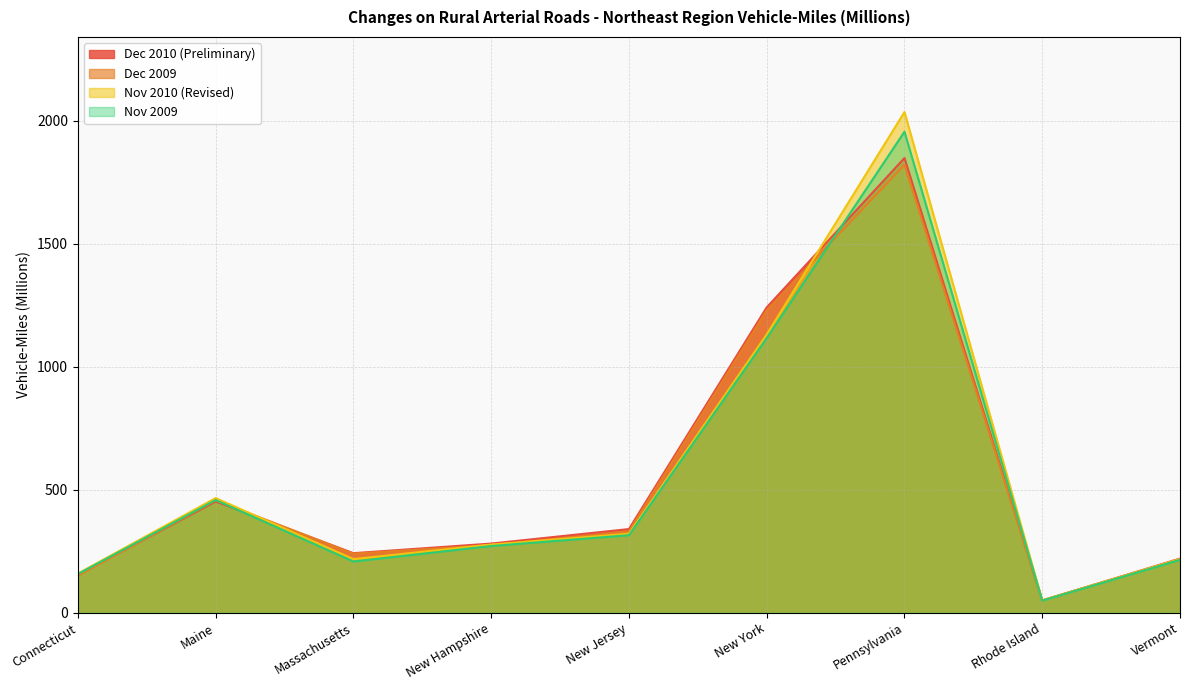

List the series in order of their peak value, lowest first.

Dec 2009, Dec 2010 (Preliminary), Nov 2009, Nov 2010 (Revised)